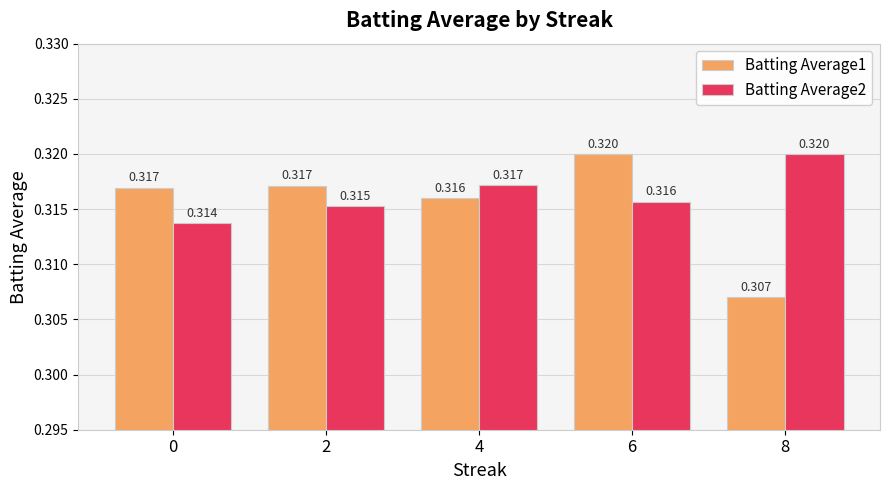

What is the value of the Batting Average2 bar at the 1st from the left?

0.3